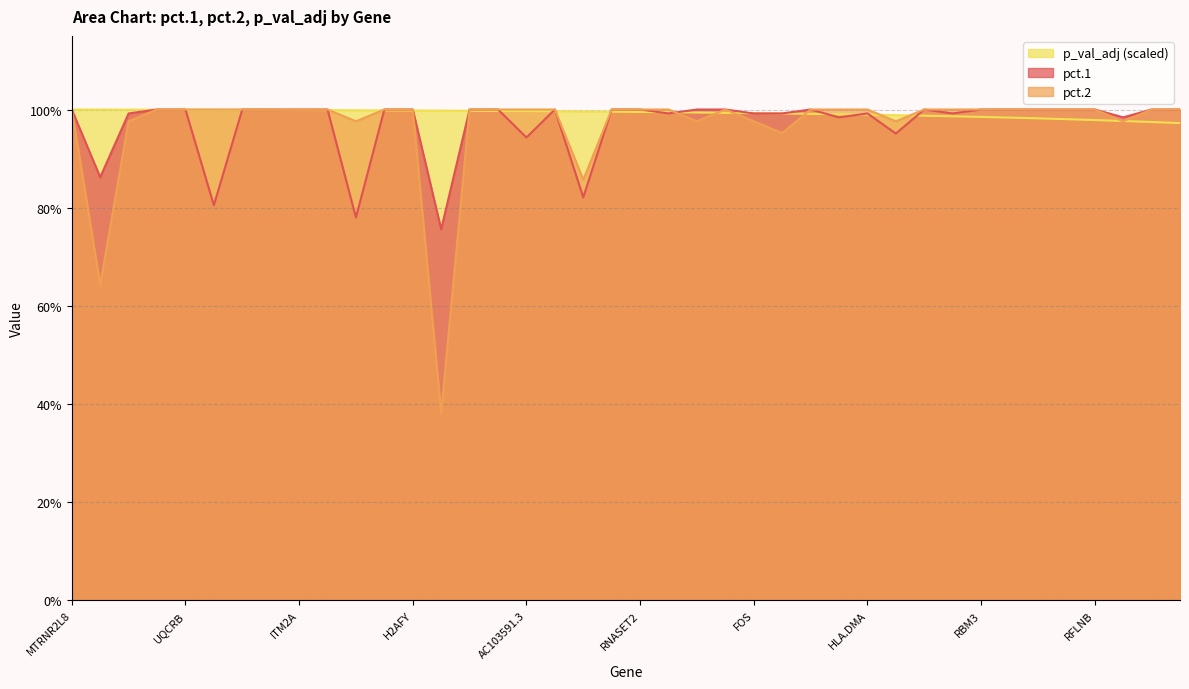

The value of pct.1 at RNASET2 is 1.0. True or false?

True